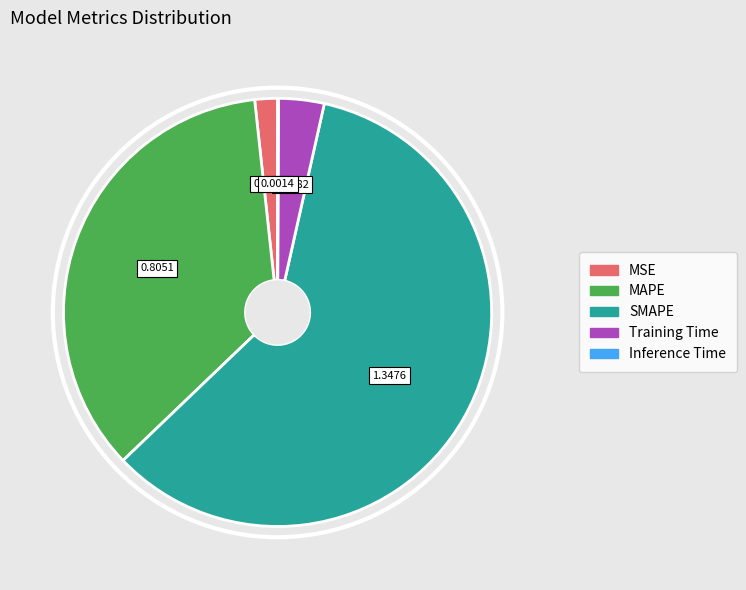

Does SMAPE represent more than half of the total?

Yes